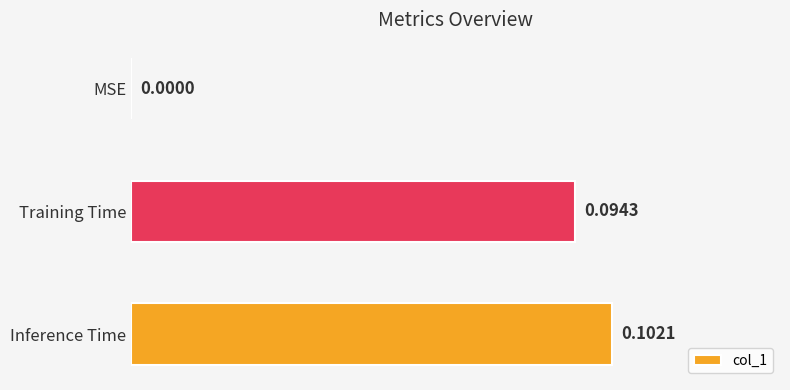

At which label is the value closest to 0?

MSE